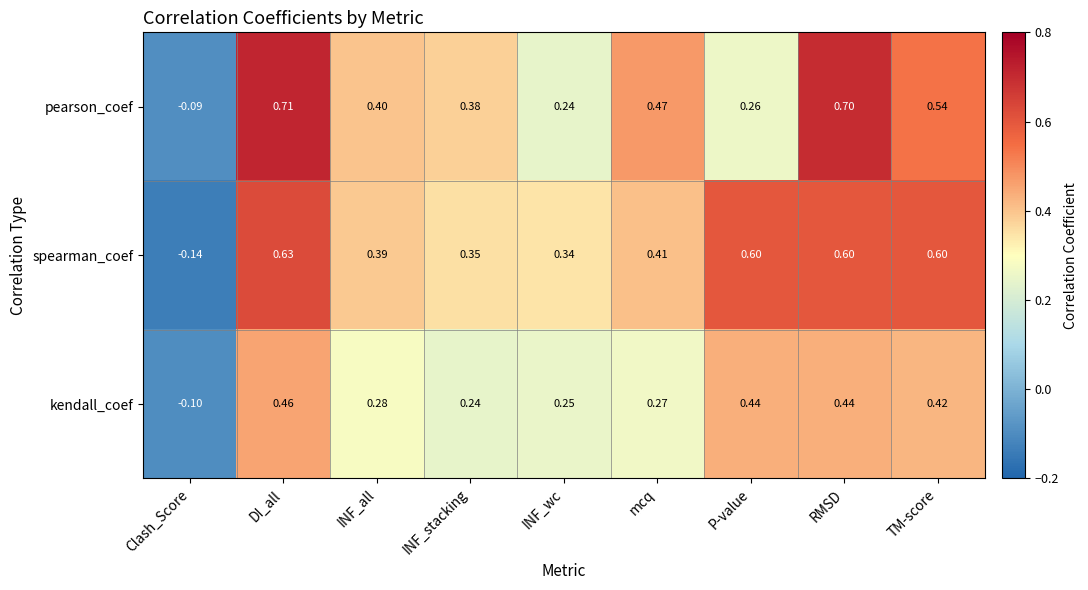

List the series in order of their peak value, lowest first.

kendall_coef, spearman_coef, pearson_coef